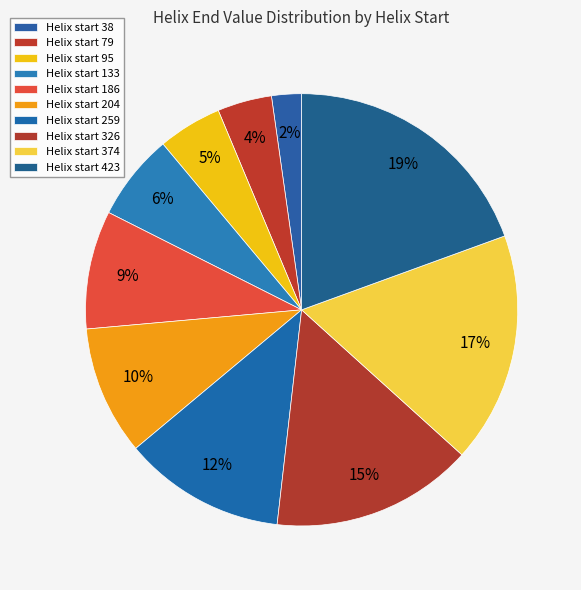

To the nearest percent, what is the difference between the largest and smallest slice percentages?

17%